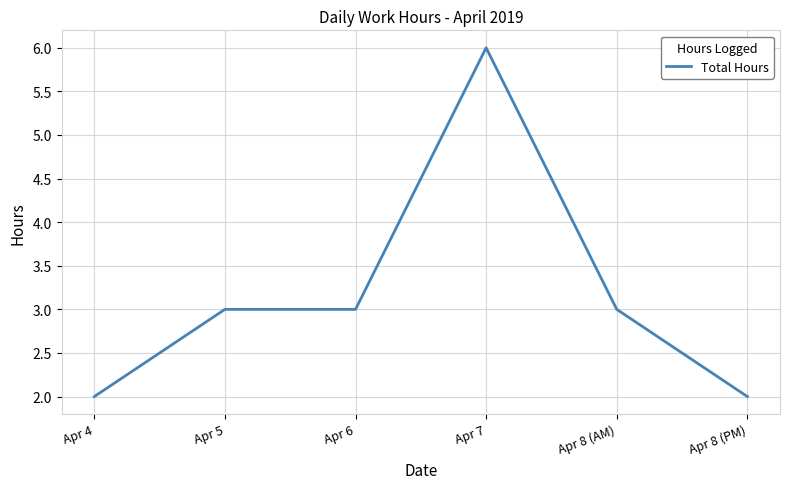

What is the greatest value displayed?

6